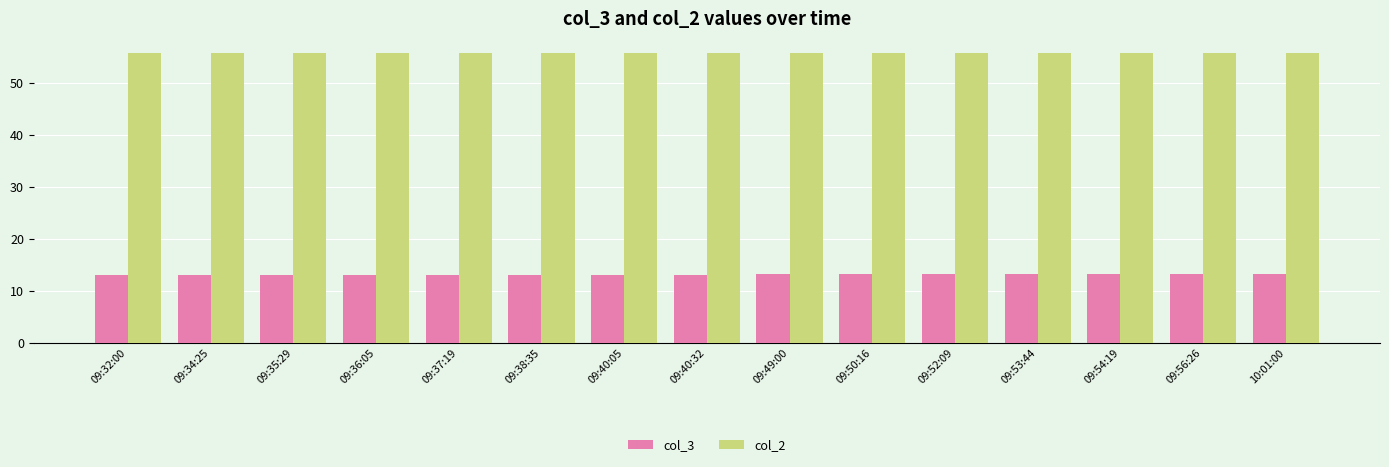

True or false: col_3 has a value of 13.0 at 09:38:35.

True